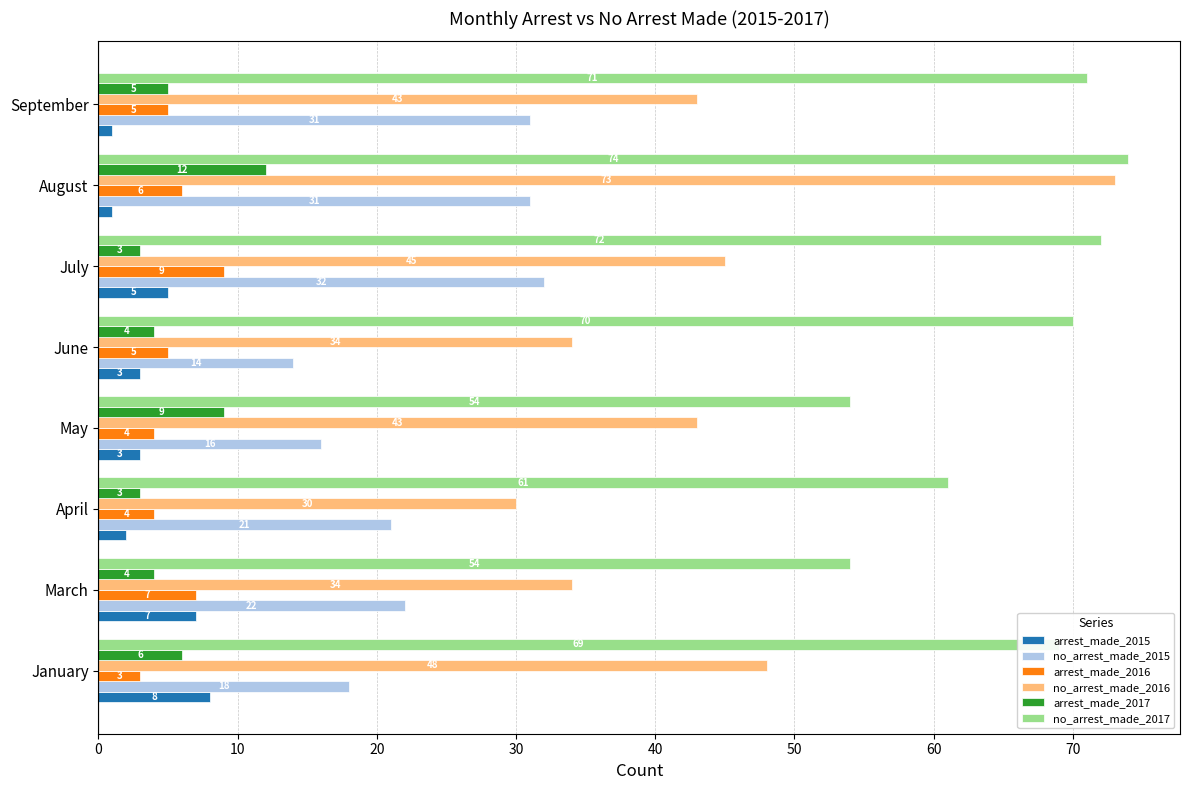

Which series has the widest spread of values?

no_arrest_made_2016